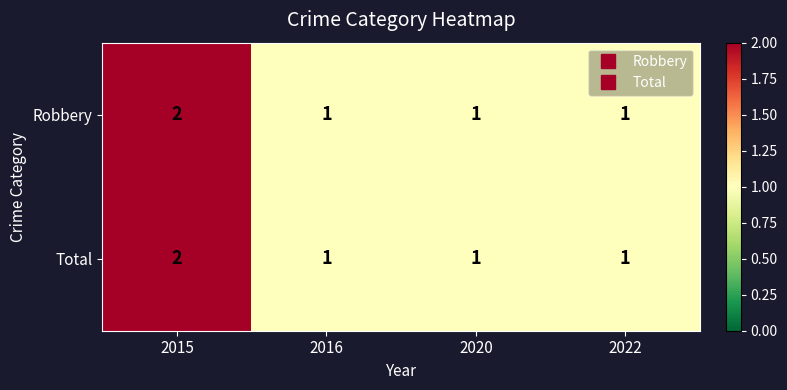

The value of Total at 2020 is 1. True or false?

True